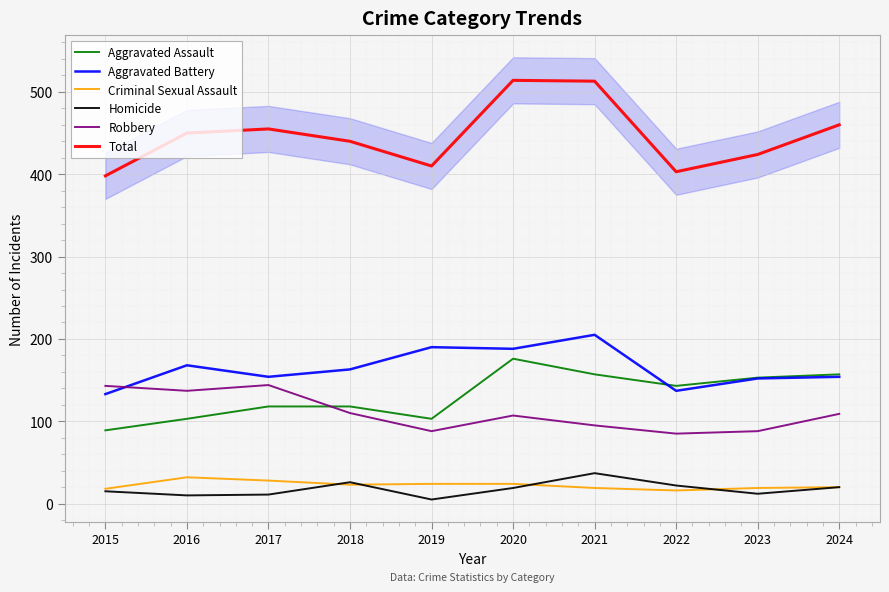

True or false: Criminal Sexual Assault has a value of 27 at 2022.

False